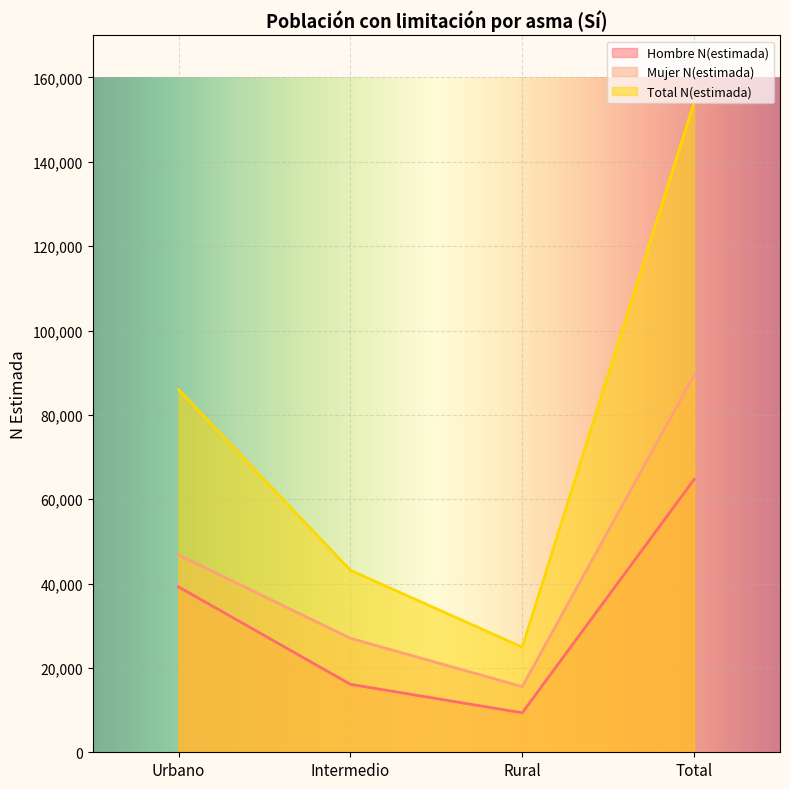

Which series has the largest total across all categories?

Total N(estimada)